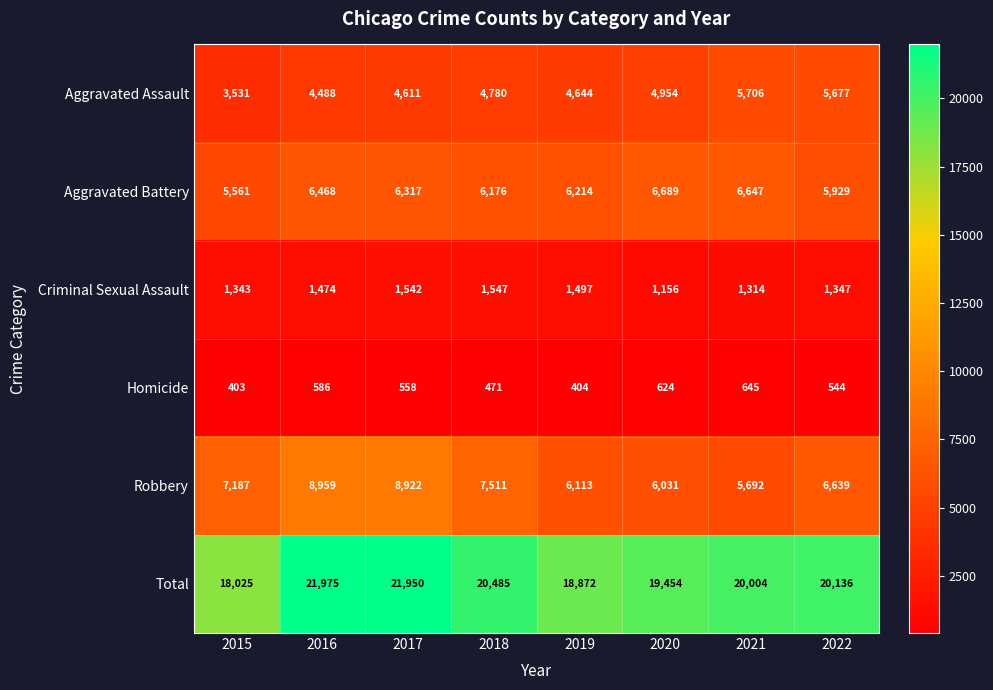

True or false: Robbery has a value of 6113 at 2019.

True